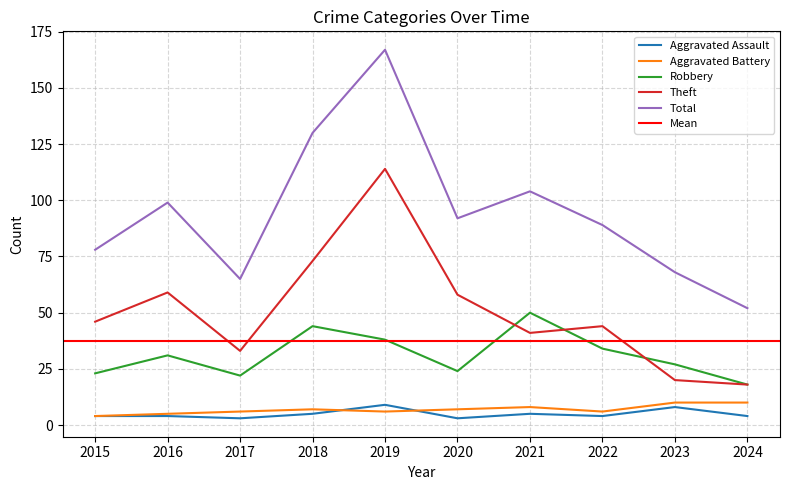

What is the maximum value shown in the chart?

167